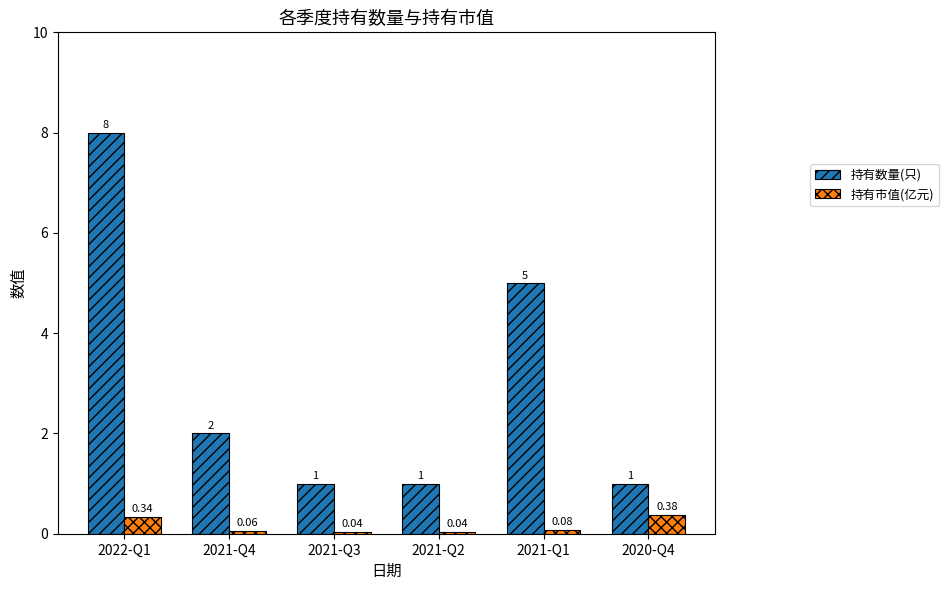

What is the total value across all series at 2021-Q4?

2.1